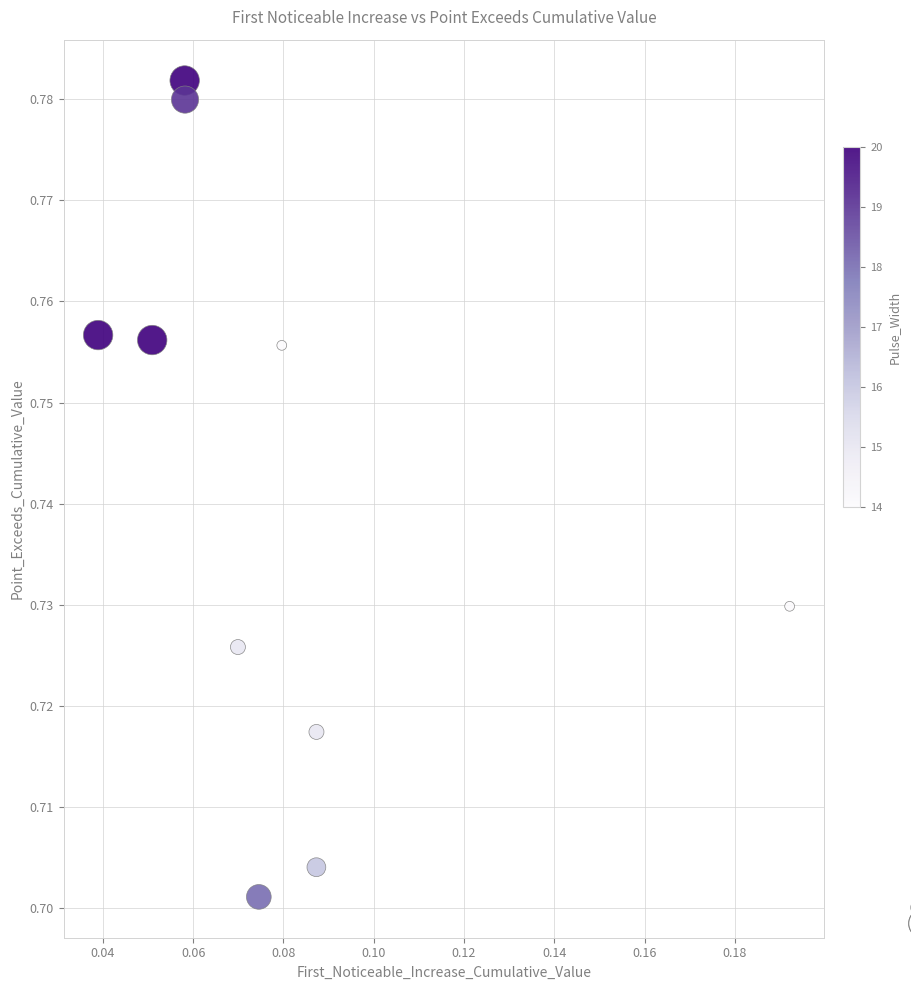

How many points are shown in the scatter plot?

10